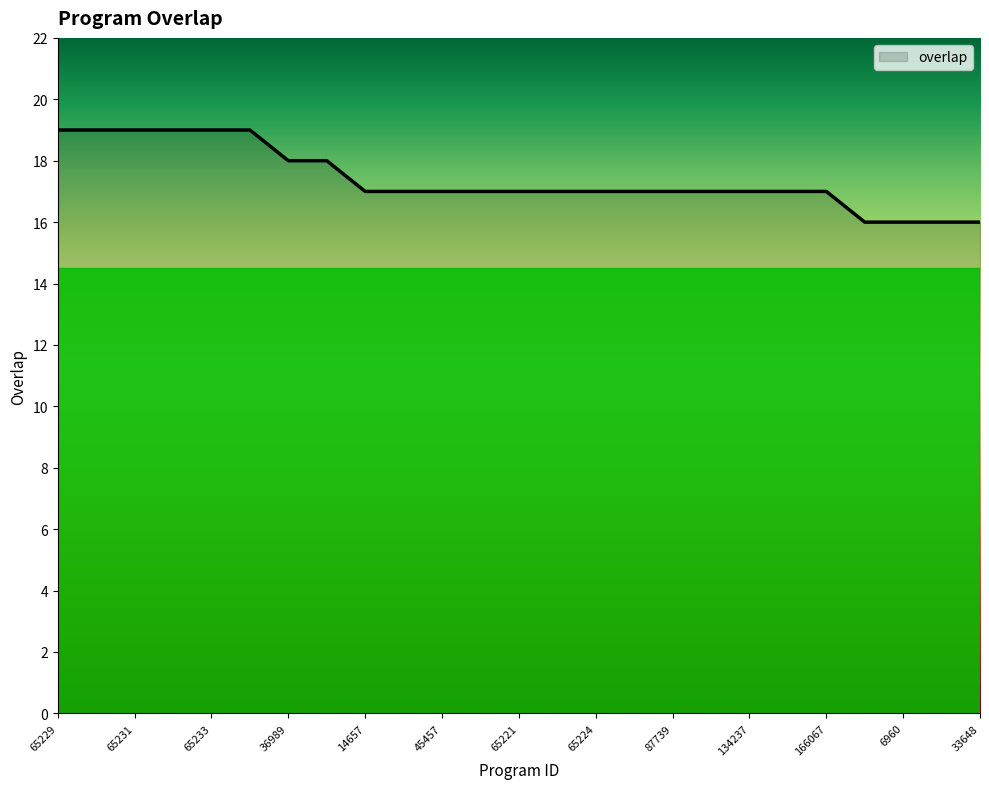

What is the difference between the maximum and minimum values?

3